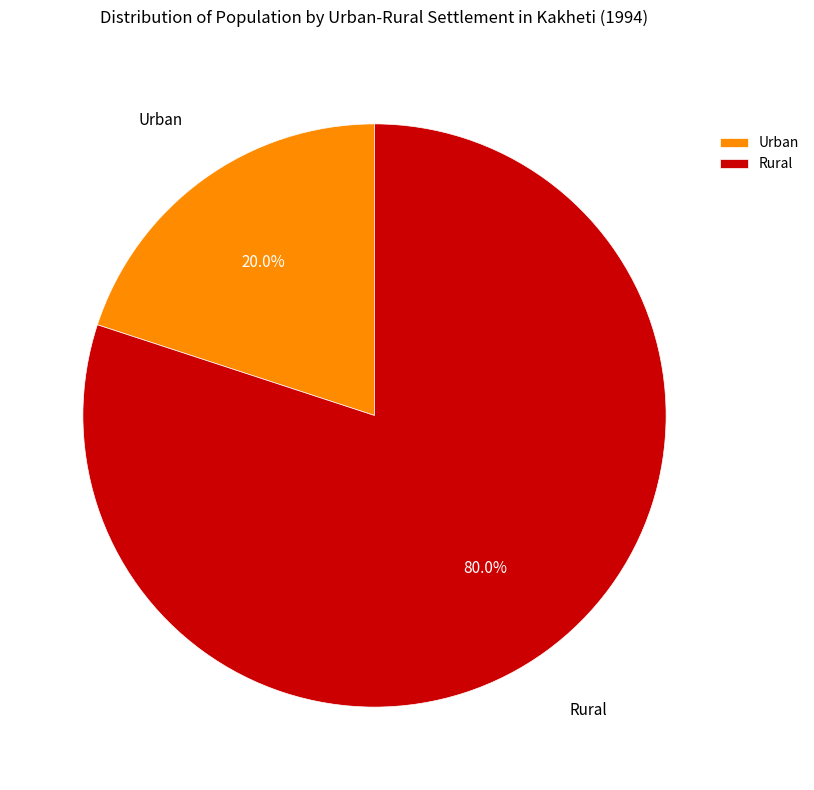

To the nearest percent, what is the combined percentage of Rural and Urban?

100%